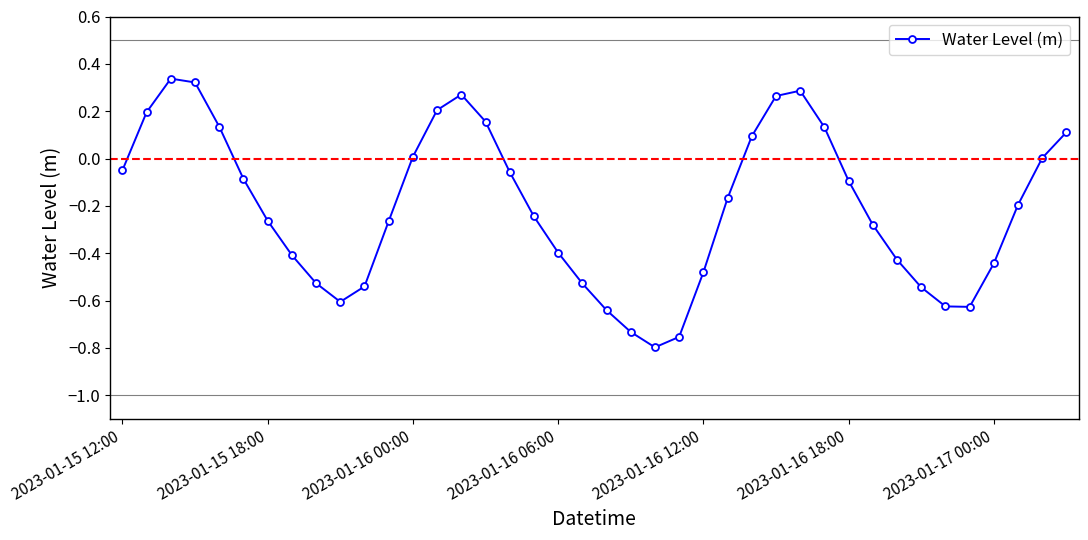

What is the sum of all values?

-8.3